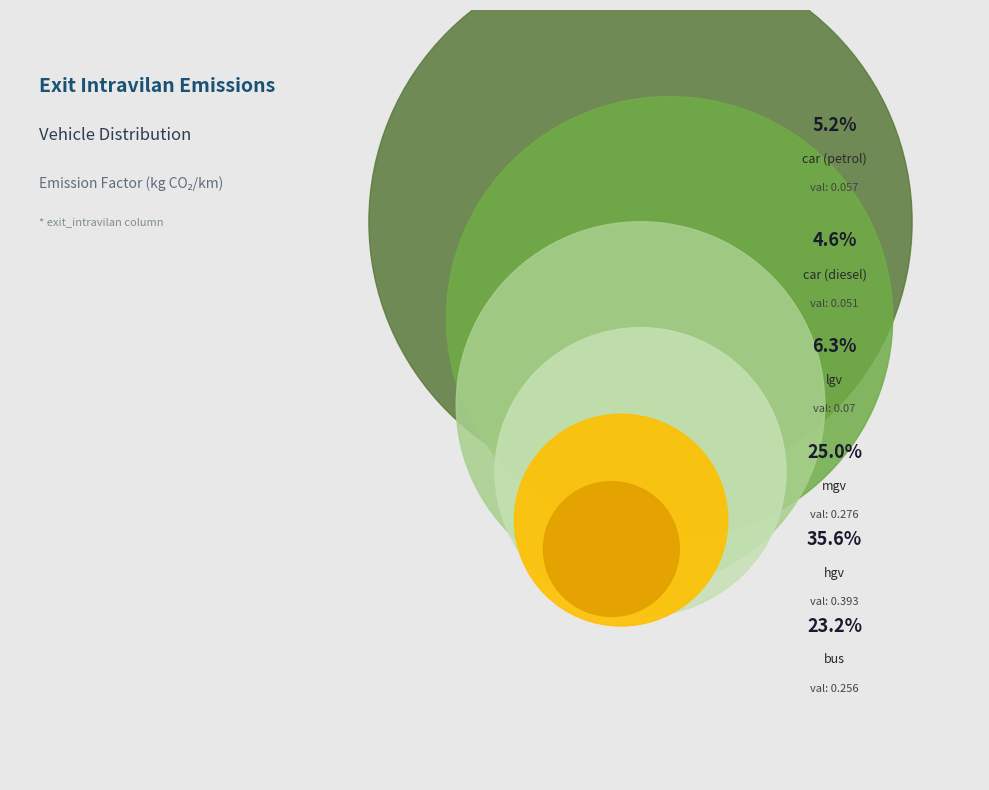

To the nearest percent, what is the average slice percentage?

17%